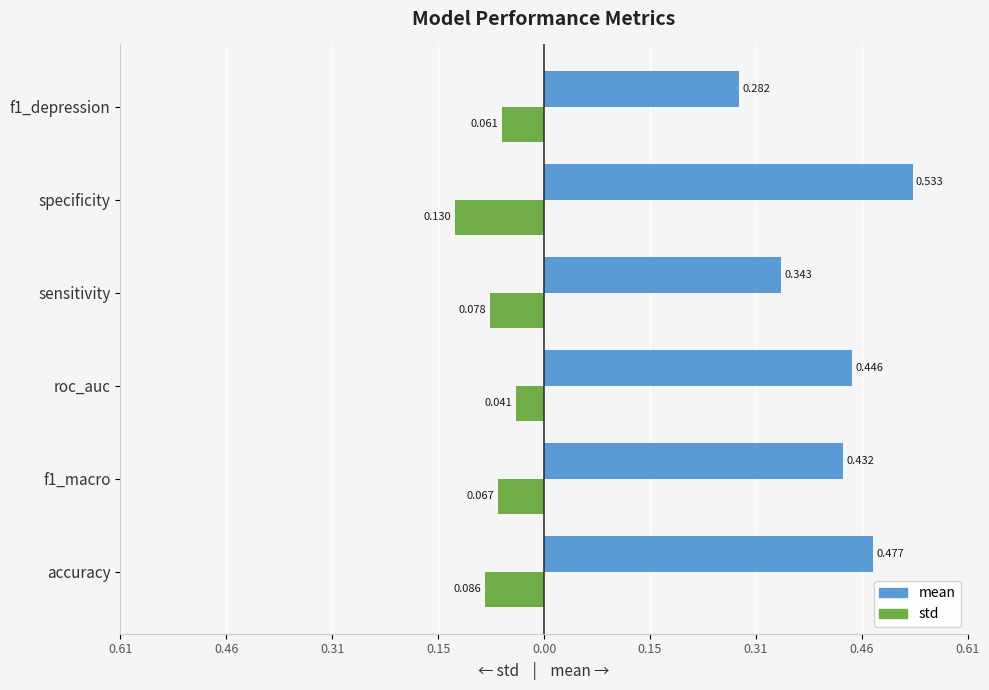

What are all the series names shown in the legend?

mean, std